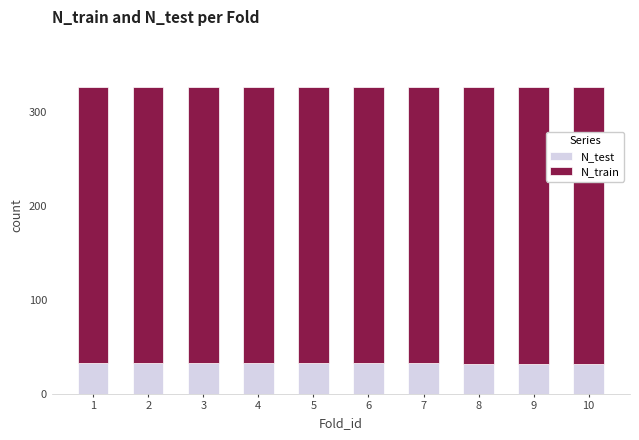

How many bars are there in total?

10